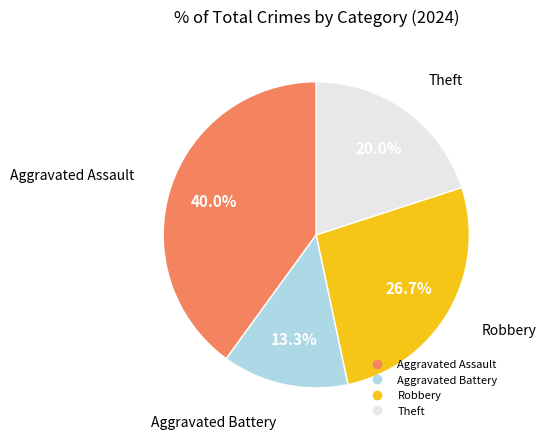

How much of the chart is everything except Aggravated Battery?

86.7%